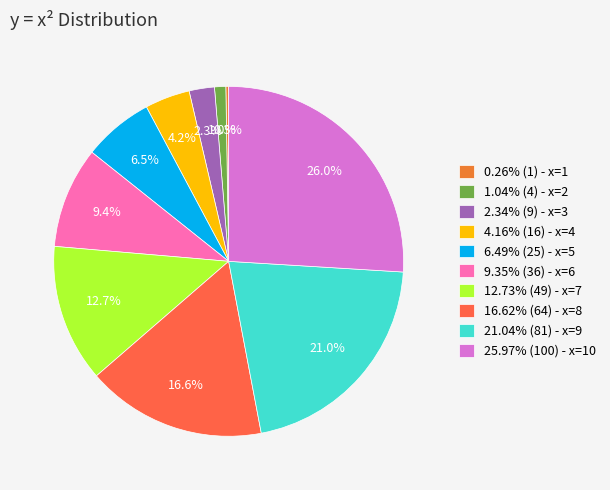

Which slice is the largest?

x=10